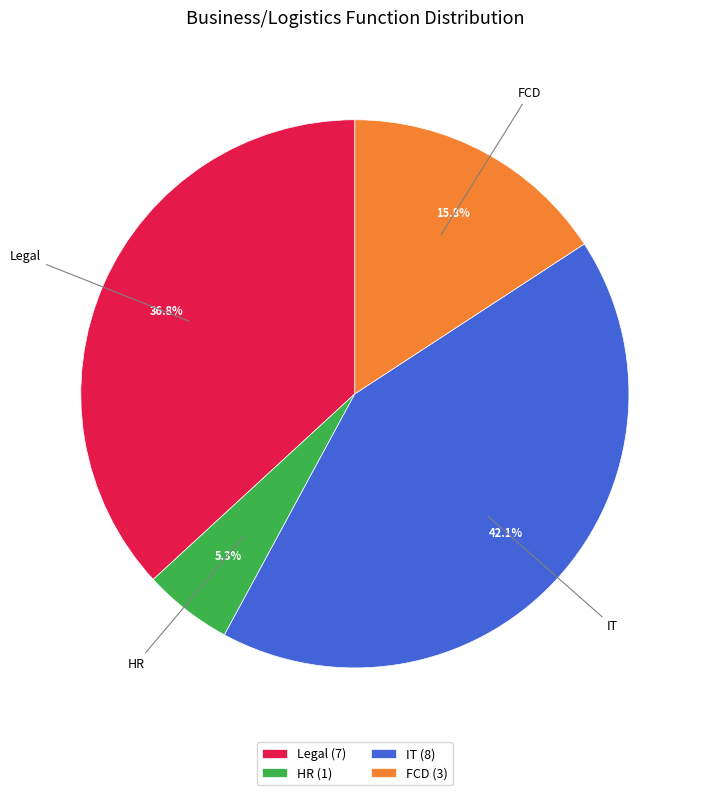

What percentage is the FCD slice, to the nearest percent?

16%